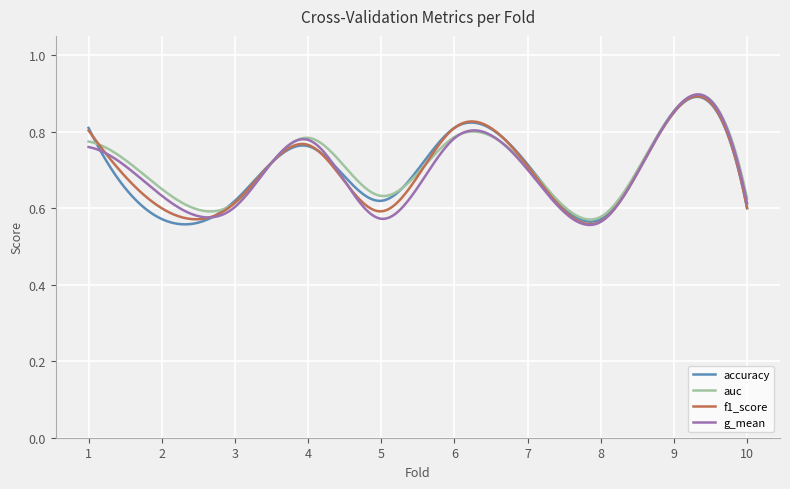

At which category does the chart reach its minimum across all series?

8